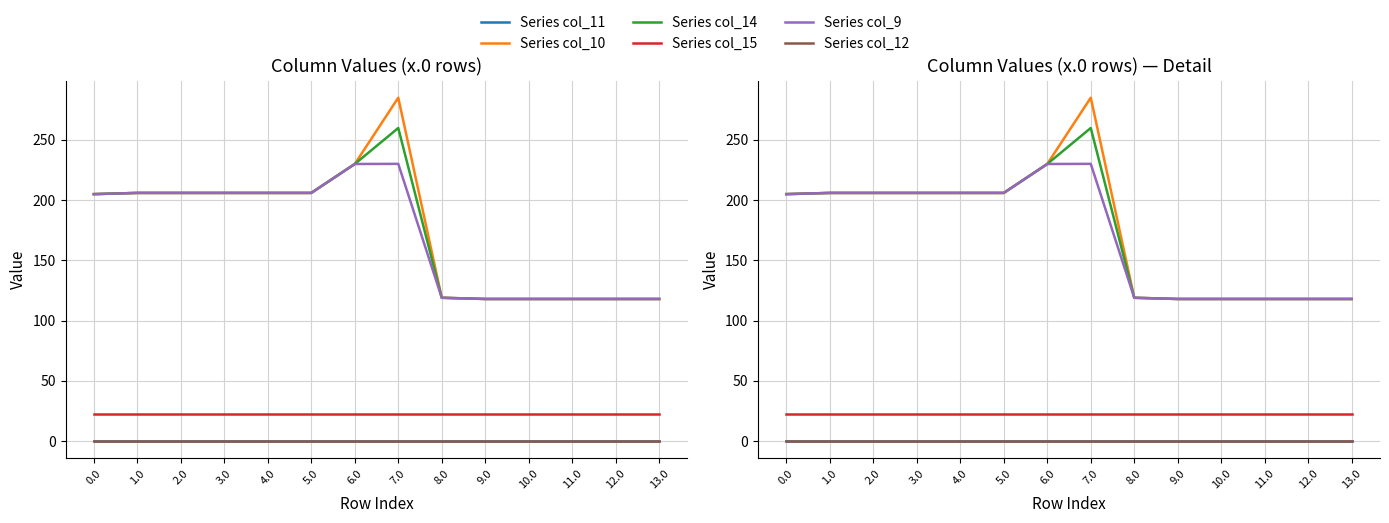

Reading left to right, transcribe all the data shown in this chart.

Series col_11: 0.0=0.0	1.0=0.0	2.0=0.0	3.0=0.0	4.0=0.0	5.0=0.0	6.0=0.0	7.0=0.0	8.0=0.0	9.0=0.0	10.0=0.0	11.0=0.0	12.0=0.0	13.0=0.0
Series col_10: 0.0=205.0	1.0=206.0	2.0=206.0	3.0=206.0	4.0=206.0	5.0=206.0	6.0=230.0	7.0=285.0	8.0=119.0	9.0=118.0	10.0=118.0	11.0=118.0	12.0=118.0	13.0=118.0
Series col_14: 0.0=205.0	1.0=206.0	2.0=206.0	3.0=206.0	4.0=206.0	5.0=206.0	6.0=230.0	7.0=259.9	8.0=119.0	9.0=118.0	10.0=118.0	11.0=118.0	12.0=118.0	13.0=118.0
Series col_15: 0.0=22.5	1.0=22.5	2.0=22.5	3.0=22.5	4.0=22.5	5.0=22.5	6.0=22.5	7.0=22.5	8.0=22.5	9.0=22.5	10.0=22.5	11.0=22.5	12.0=22.5	13.0=22.5
Series col_9: 0.0=205.0	1.0=206.0	2.0=206.0	3.0=206.0	4.0=206.0	5.0=206.0	6.0=230.0	7.0=230.1	8.0=119.0	9.0=118.0	10.0=118.0	11.0=118.0	12.0=118.0	13.0=118.0
Series col_12: 0.0=0.0	1.0=0.0	2.0=0.0	3.0=0.0	4.0=0.0	5.0=0.0	6.0=0.0	7.0=0.0	8.0=0.0	9.0=0.0	10.0=0.0	11.0=0.0	12.0=0.0	13.0=0.0